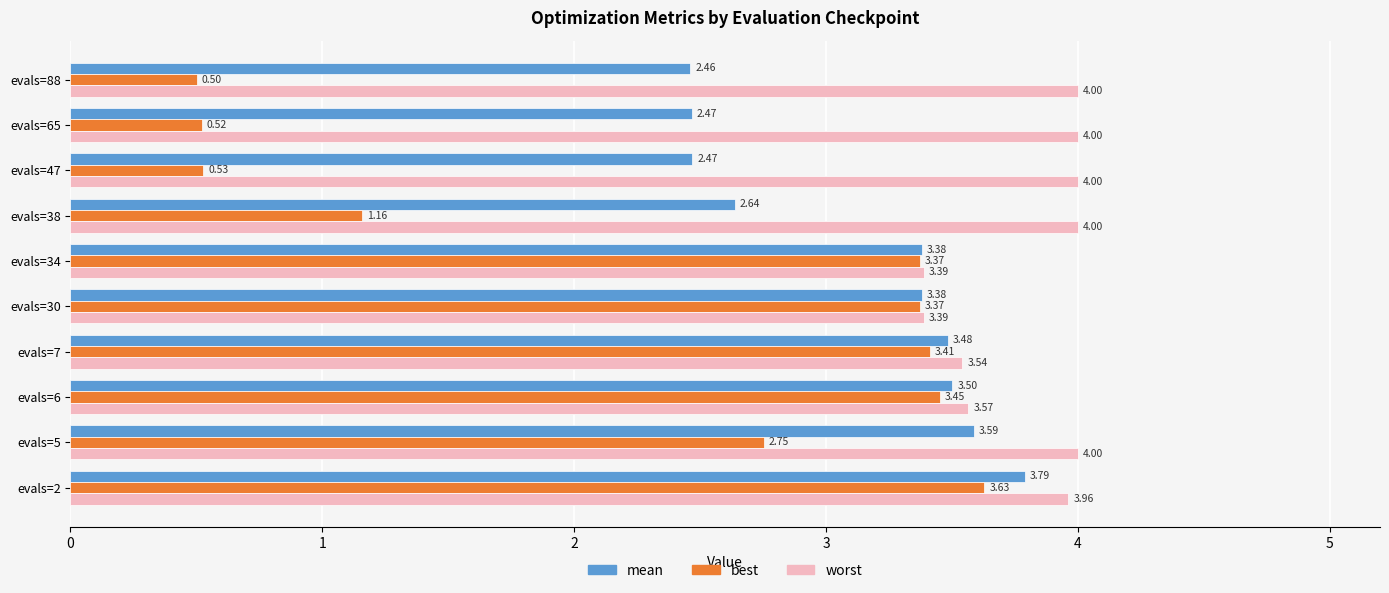

At evals=34, list the series in order from largest to smallest.

worst, mean, best